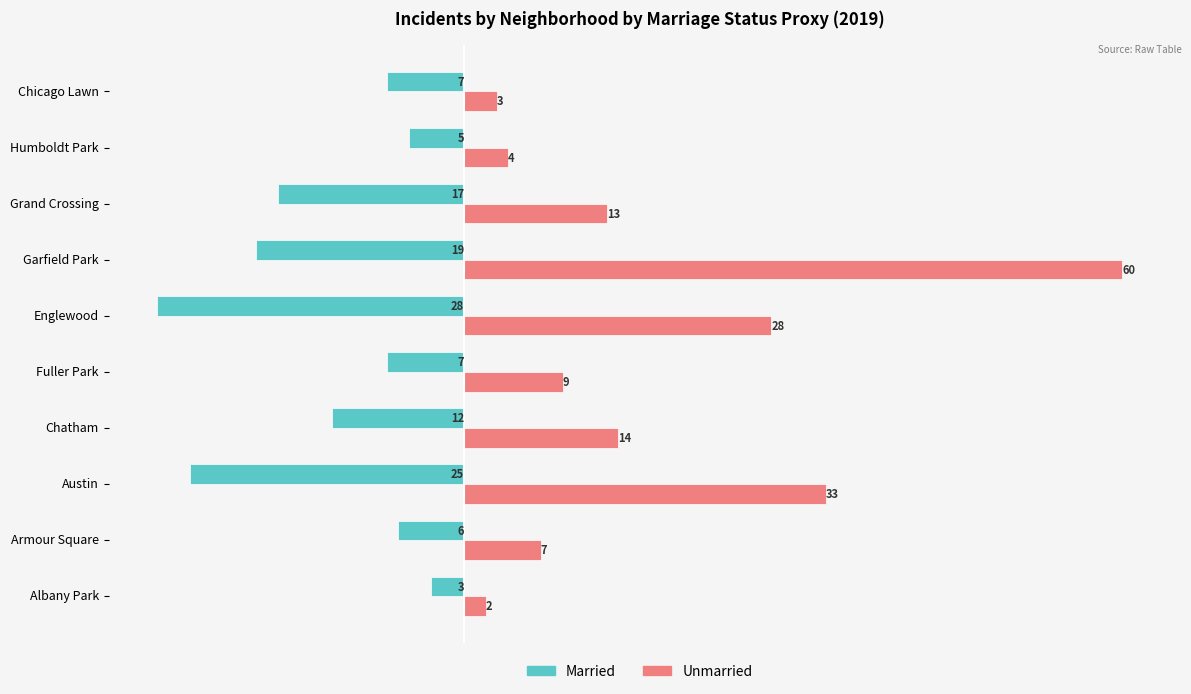

What is the total value across all series at Chicago Lawn?

-4